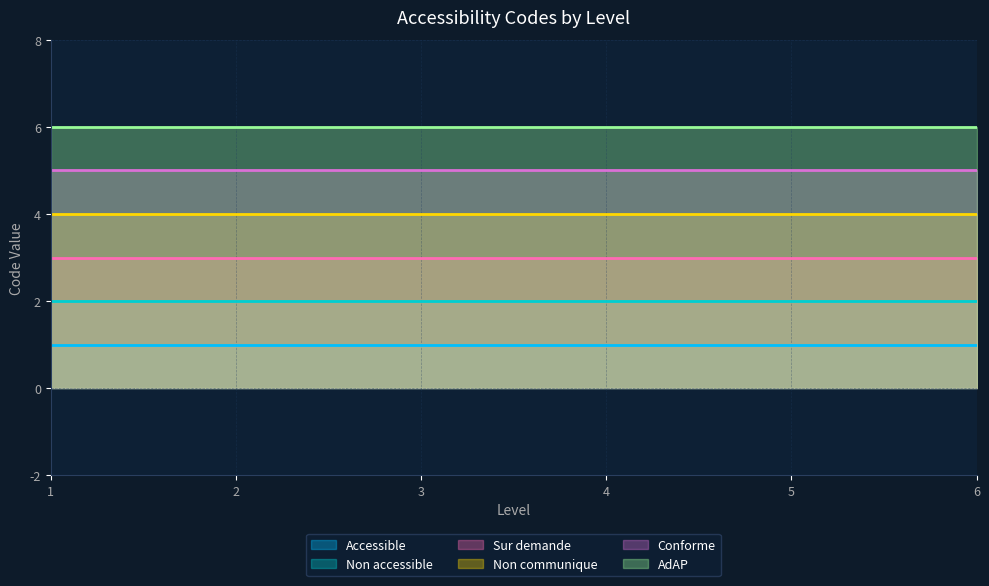

The Accessible series shows 2 at 3. True or false?

False